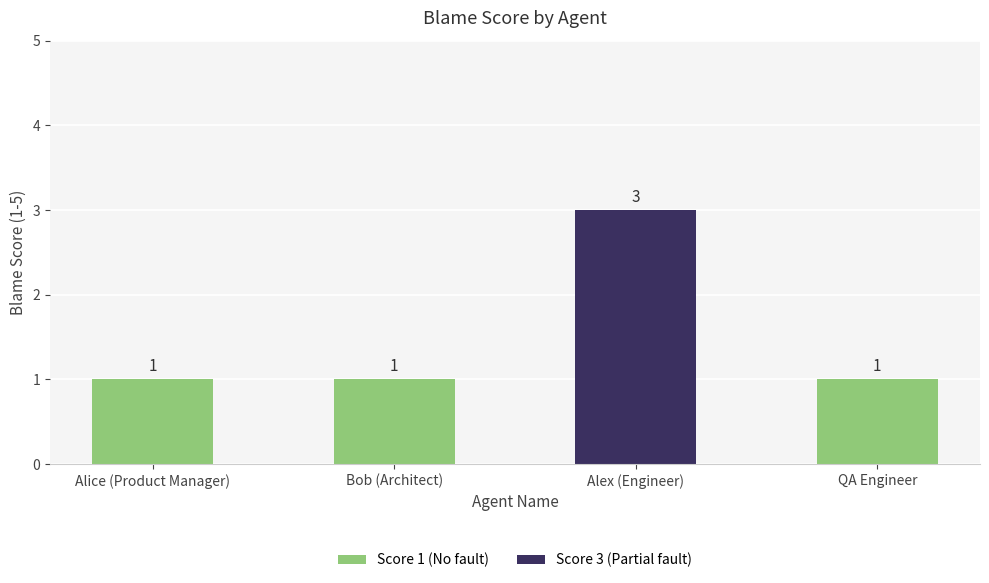

Count the values in the range 1 to 3.

4